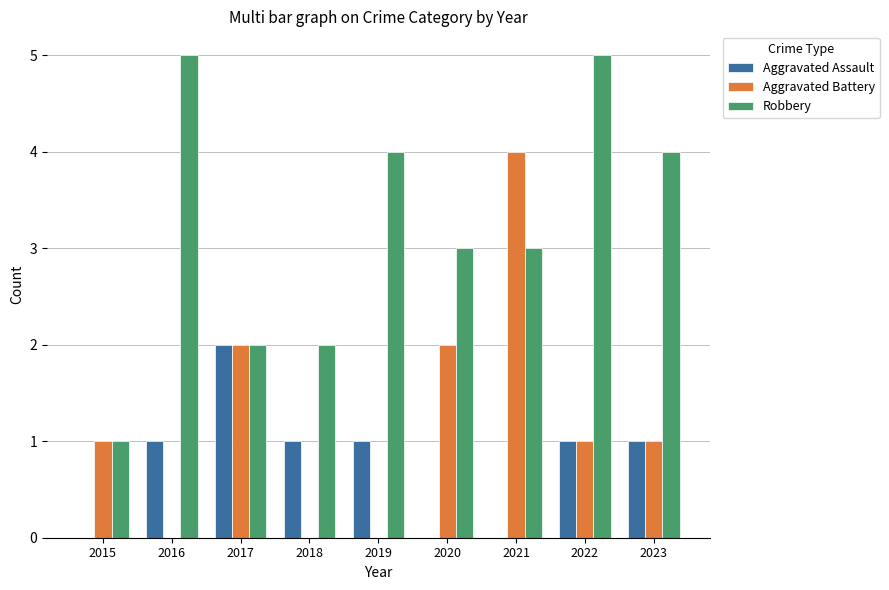

Which series has the largest total across all categories?

Robbery